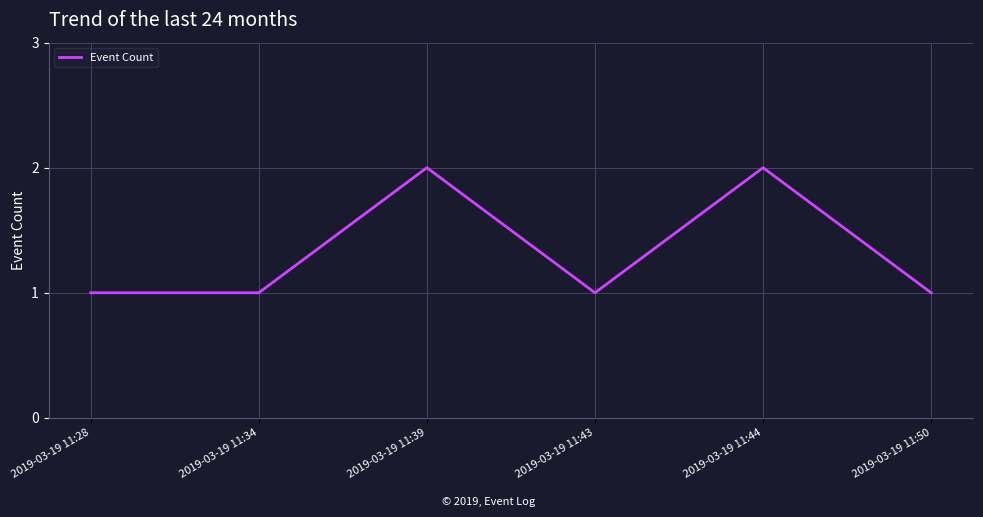

Where is the first local maximum?

2019-03-19 11:39